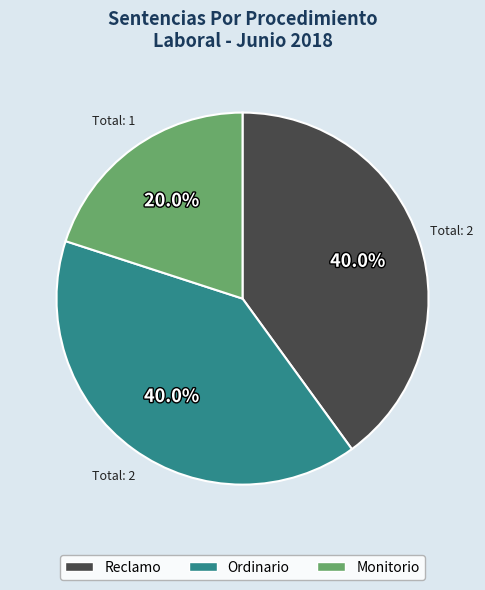

Between Monitorio and Reclamo, which is larger?

Reclamo